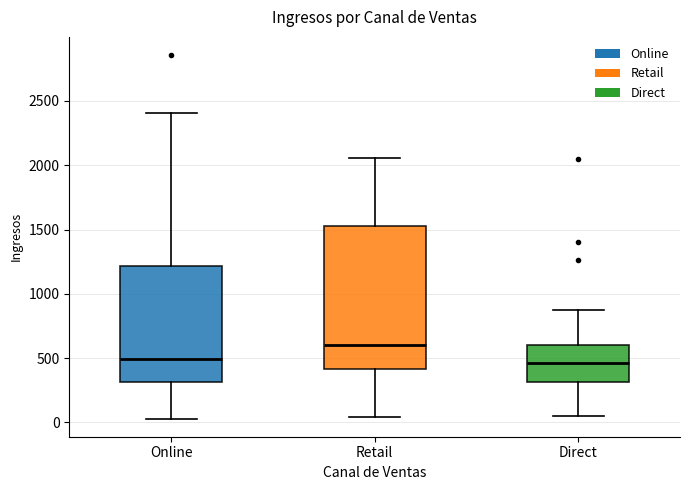

Comparing the boxes themselves (not the whiskers), which one is the tallest?

Retail